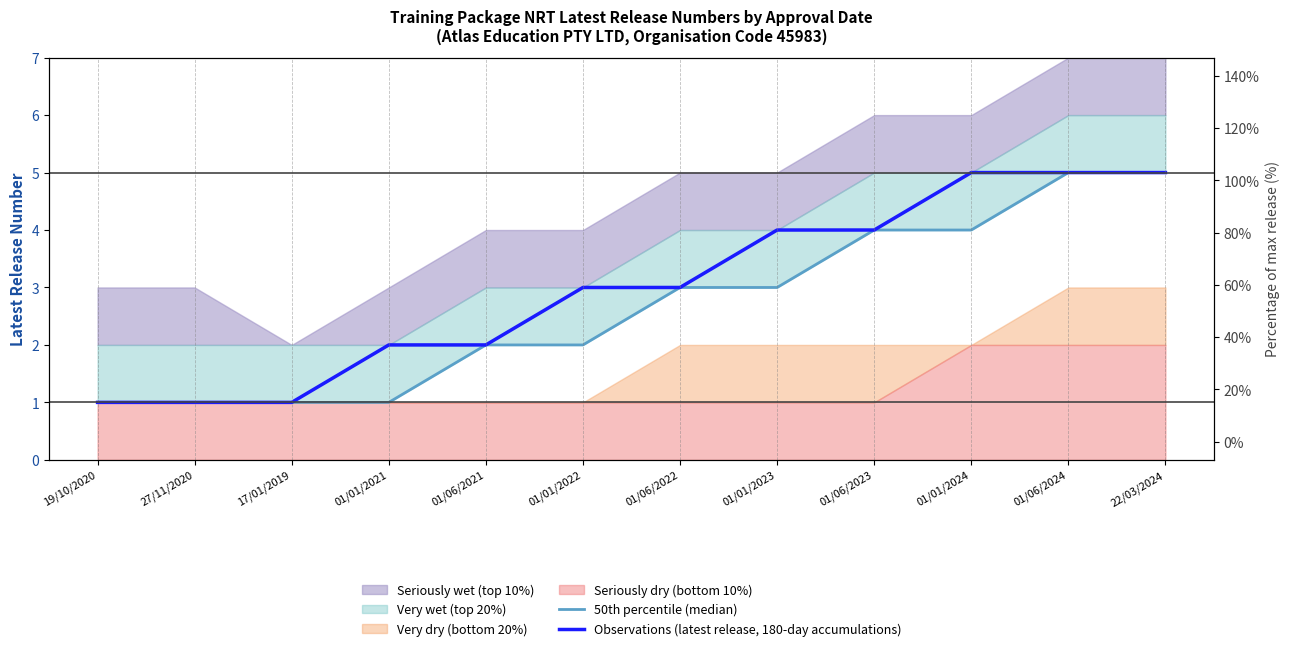

What is the value of the Observations (latest release, 180-day accumulations) point at the 11th from the left?

5